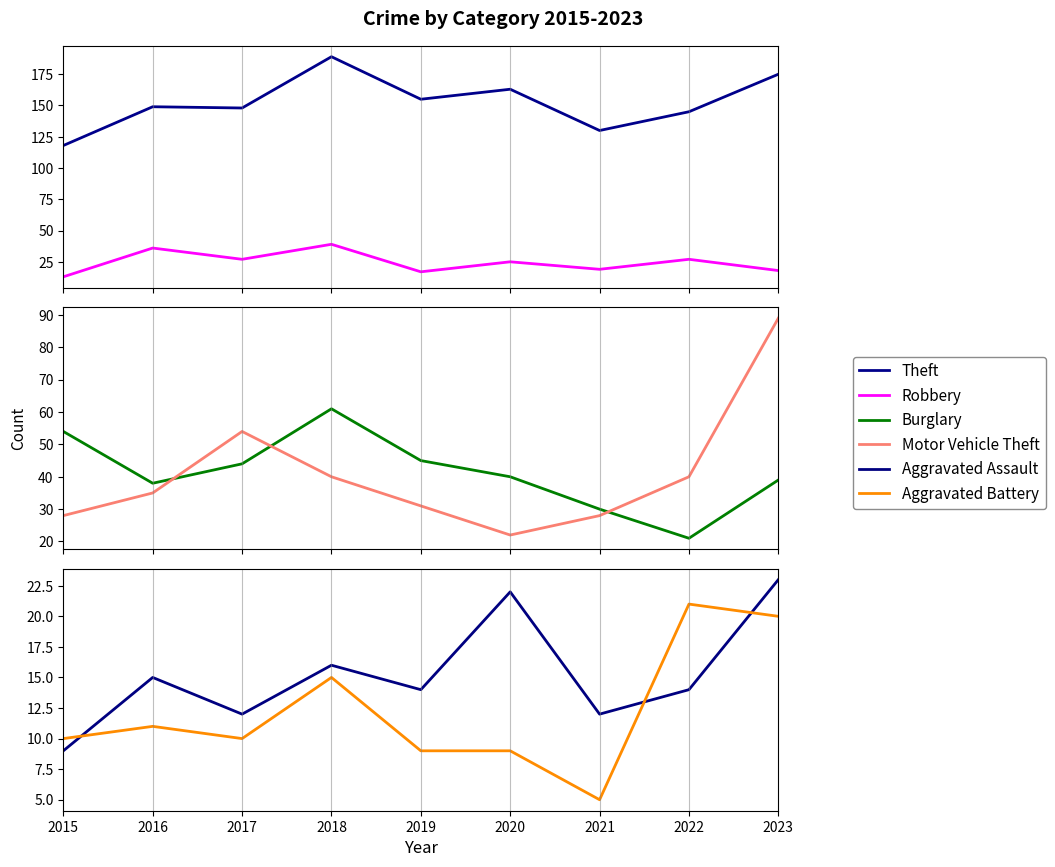

Which series has the largest total across all categories?

Theft